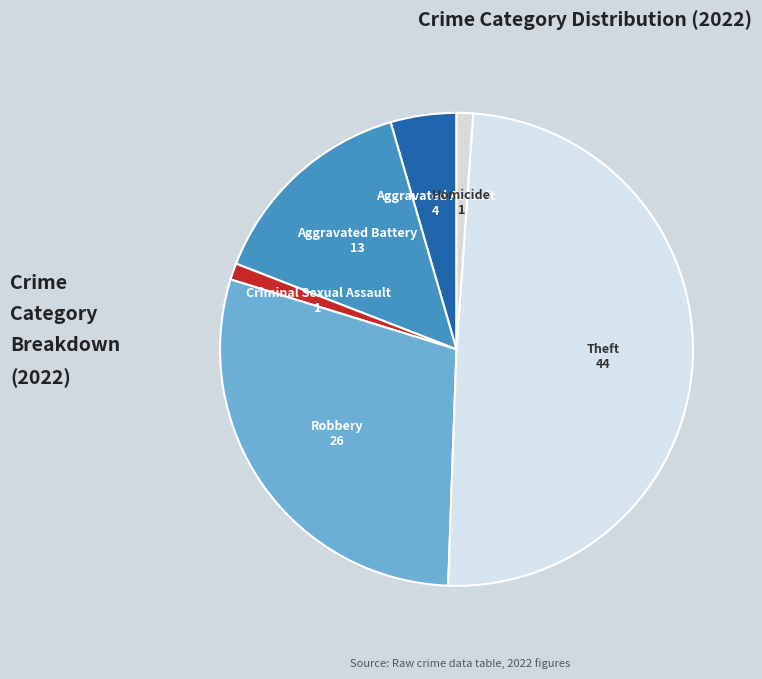

Which category has the biggest portion of the pie?

Theft